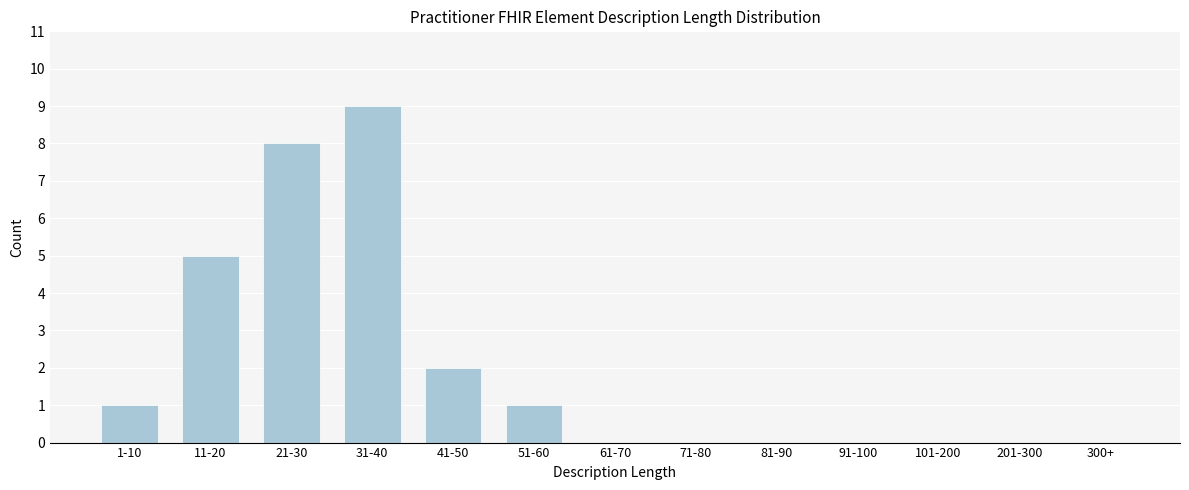

Reading left to right, extract all data points from this chart.

1-10=1	11-20=5	21-30=8	31-40=9	41-50=2	51-60=1	61-70=0	71-80=0	81-90=0	91-100=0	101-200=0	201-300=0	300+=0